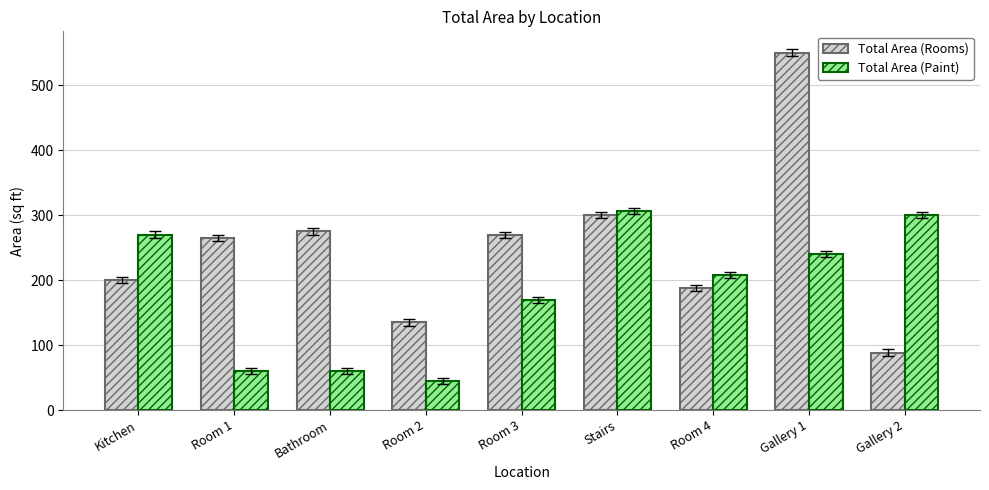

Which category has the highest value in the Total Area (Rooms) series?

Gallery 1